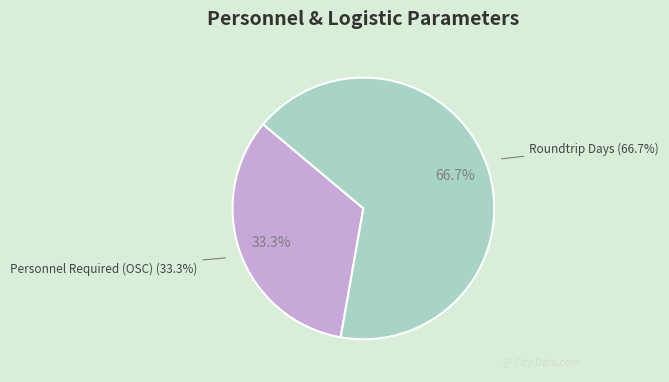

What is the largest slice in the pie chart?

Roundtrip Days